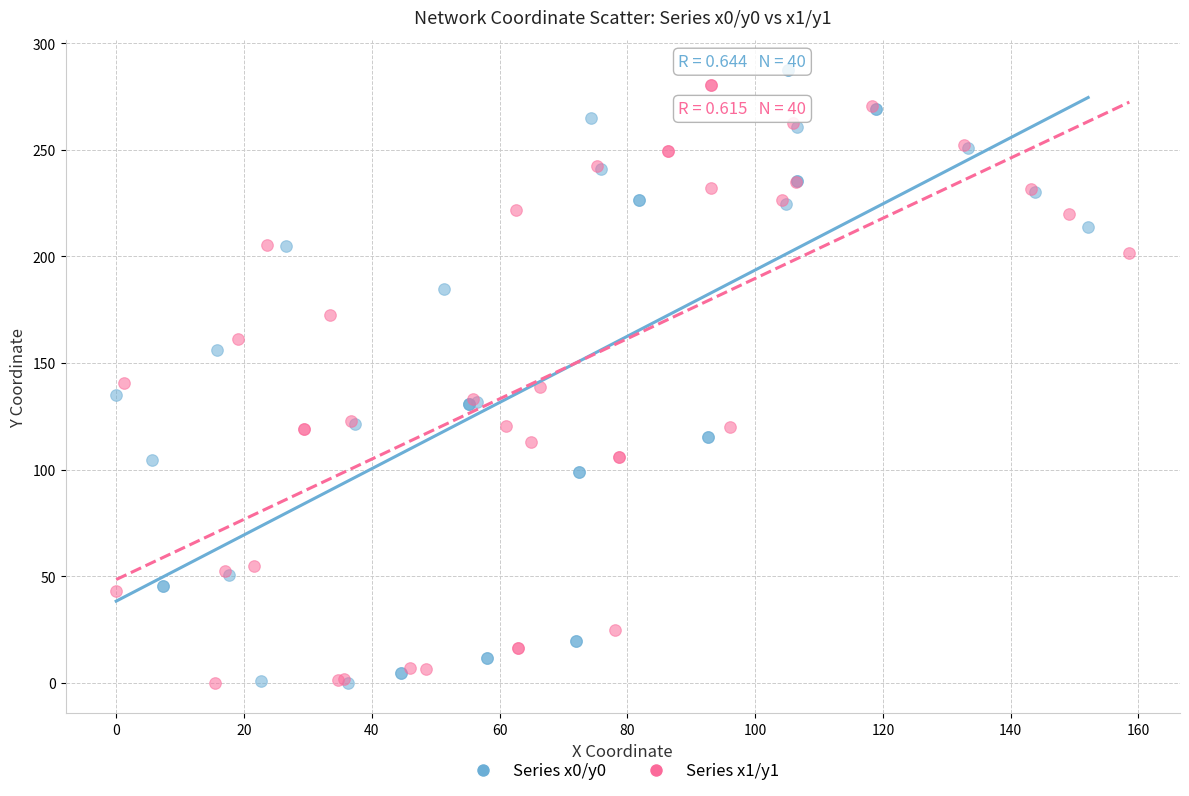

What are all the series names shown in the legend?

Series x0/y0, Series x1/y1